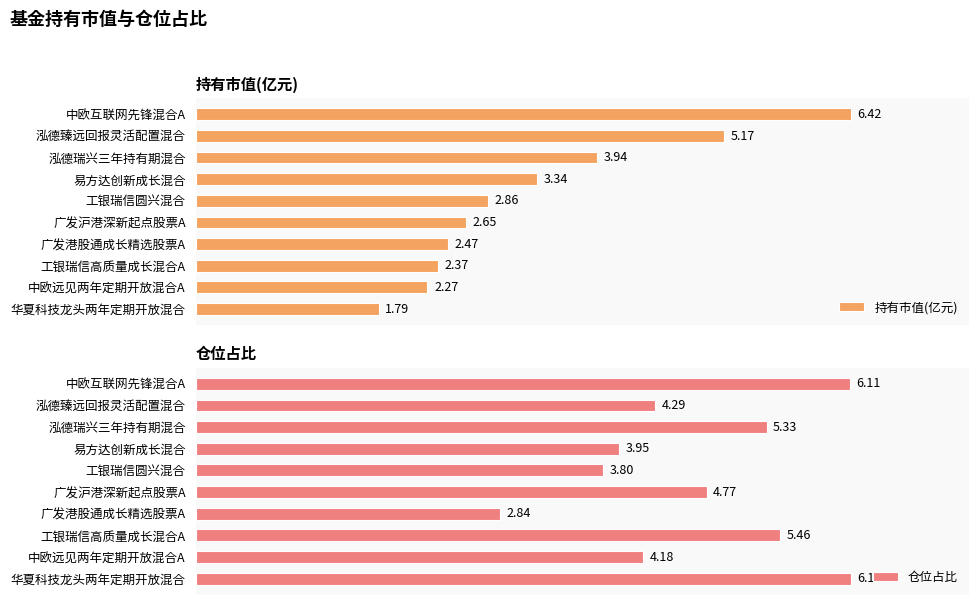

Rank the series by their average value, from lowest to highest.

持有市值(亿元), 仓位占比